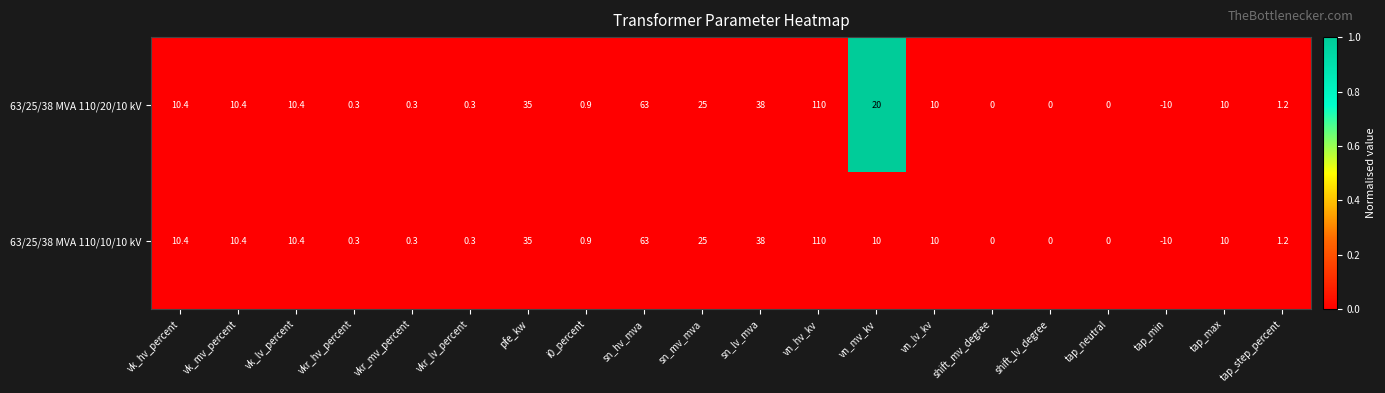

What is the sum of the 63/25/38 MVA 110/20/10 kV values at tap_max and i0_percent?

10.9